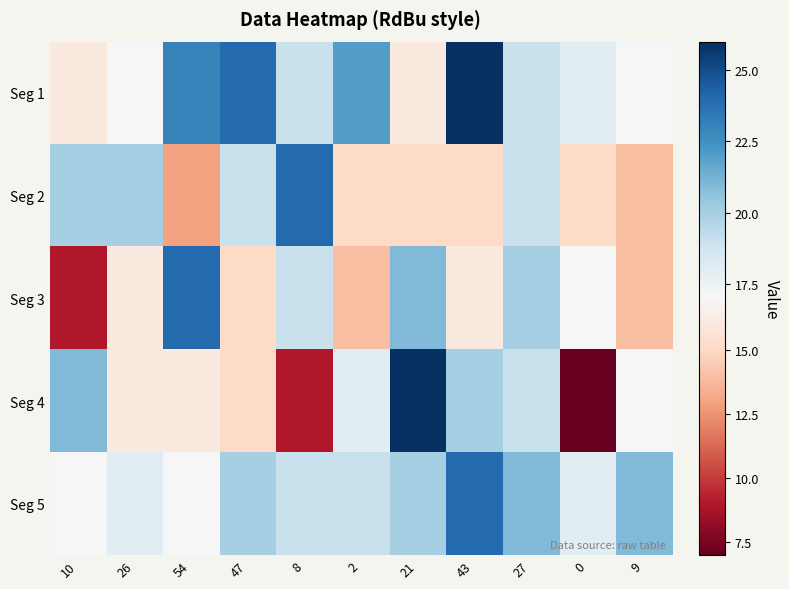

Count the number of data series in this chart.

5